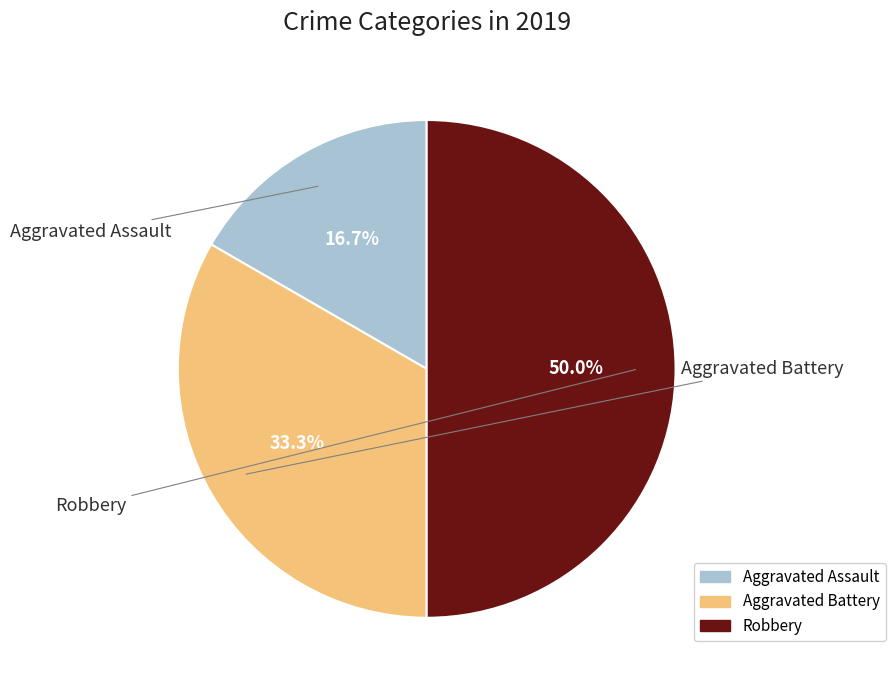

How much of the chart is everything except Robbery?

50.0%